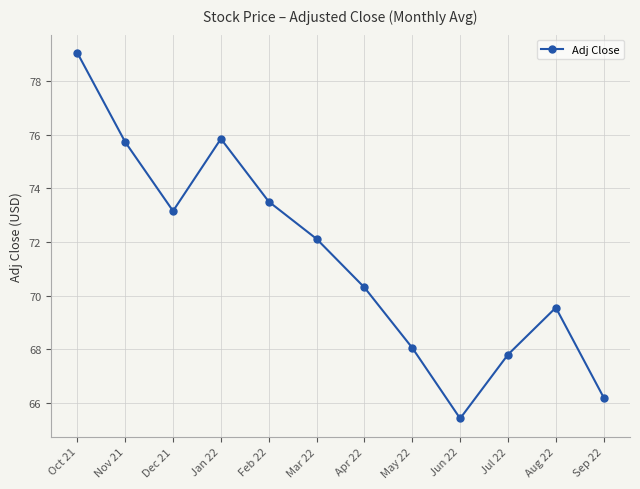

Is this an area chart (filled region under the line)?

No